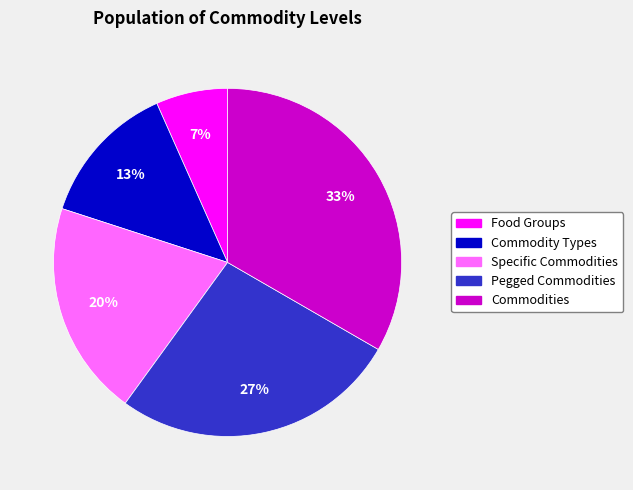

Count the number of slices in the pie.

5